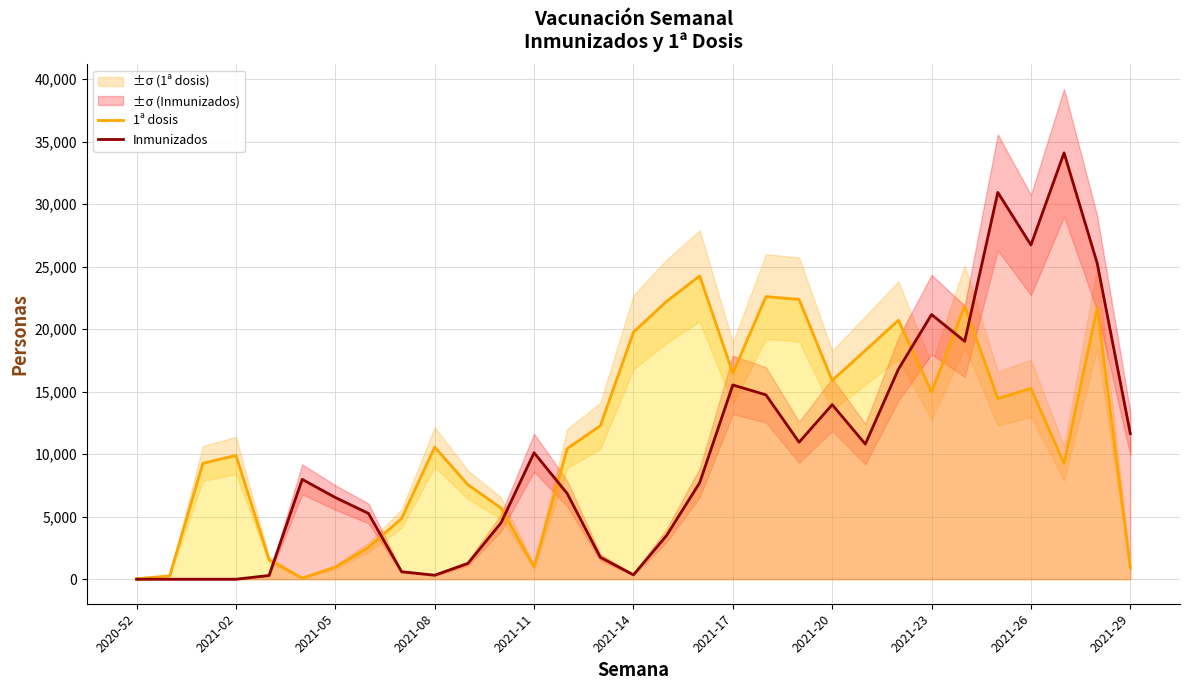

At how many categories does at least one series exceed 26697?

3